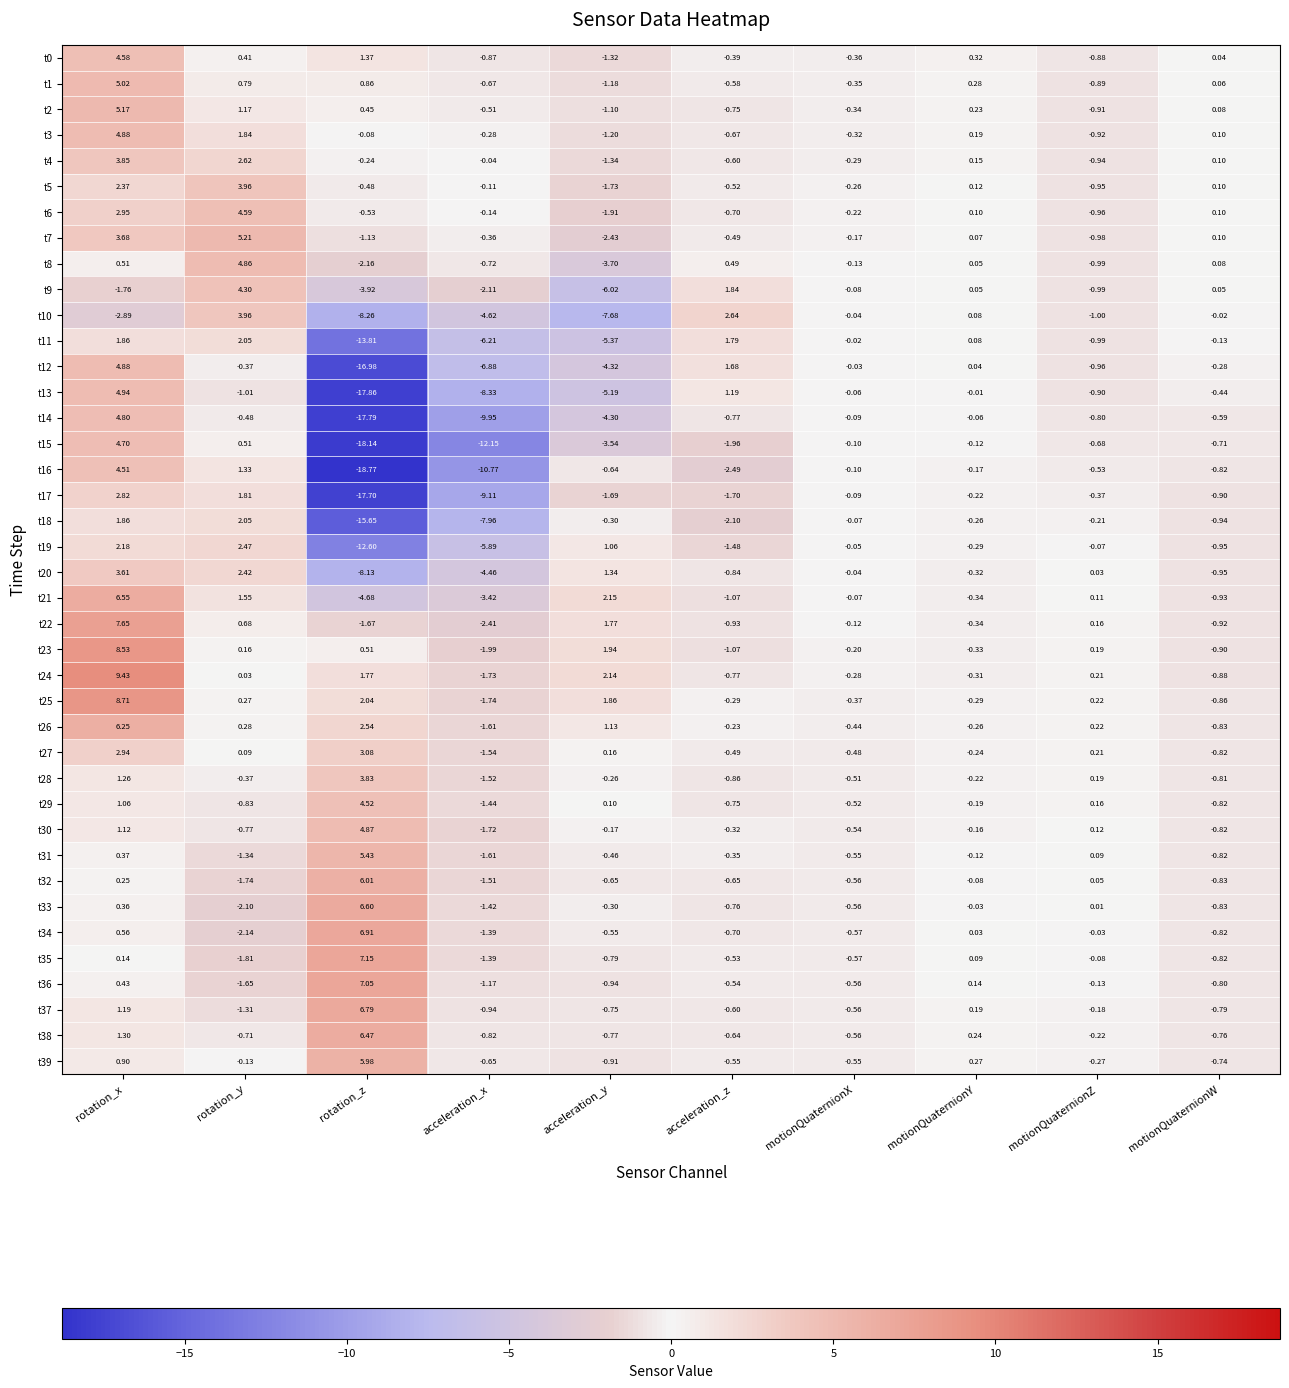

How many values in the t9 series exceed 0?

4